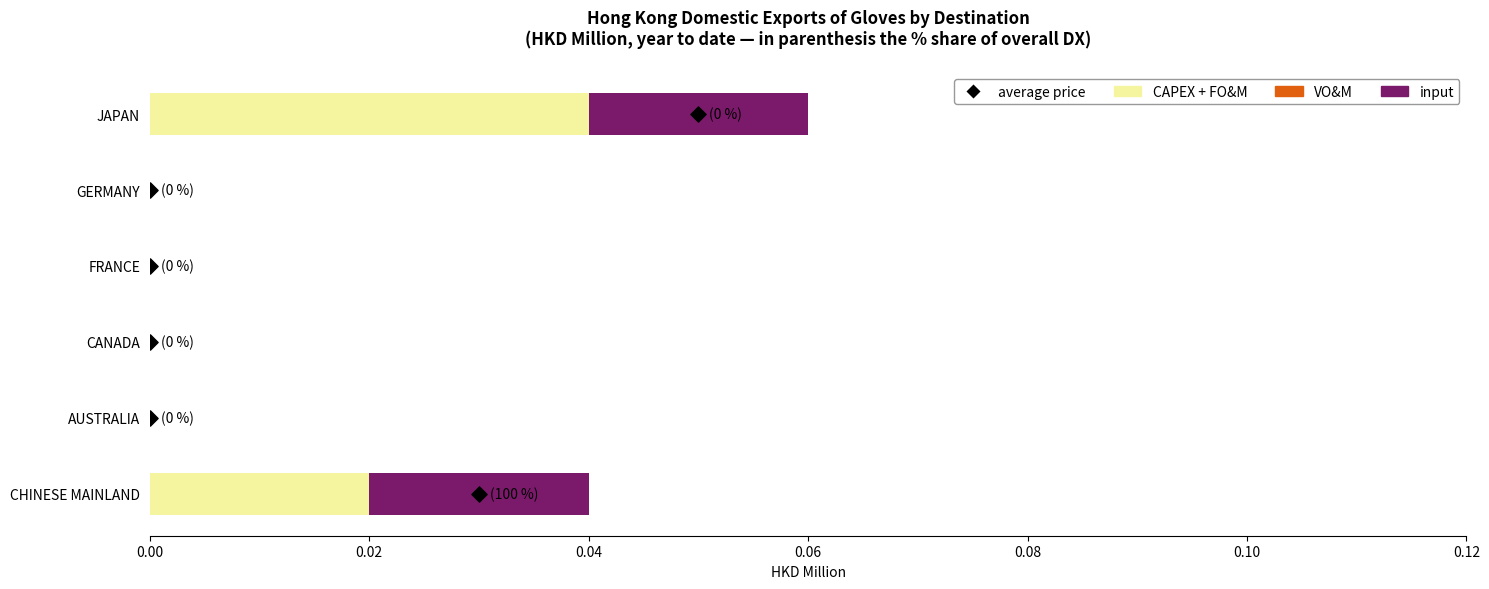

Is the value of VO&M at 0.04 greater than the value of input at 0.00?

Yes